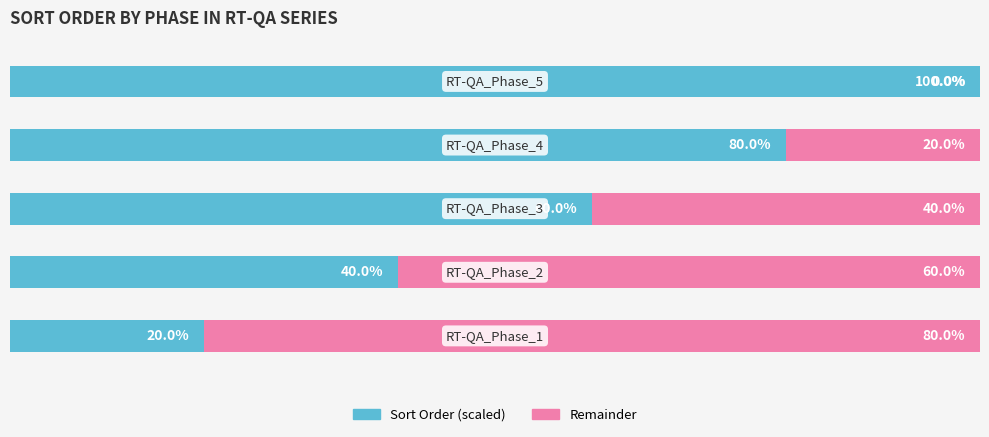

Reading left to right, transcribe all the data shown in this chart.

Sort Order (scaled): 20	40	60	80	100
Remainder: 80	60	40	20	0